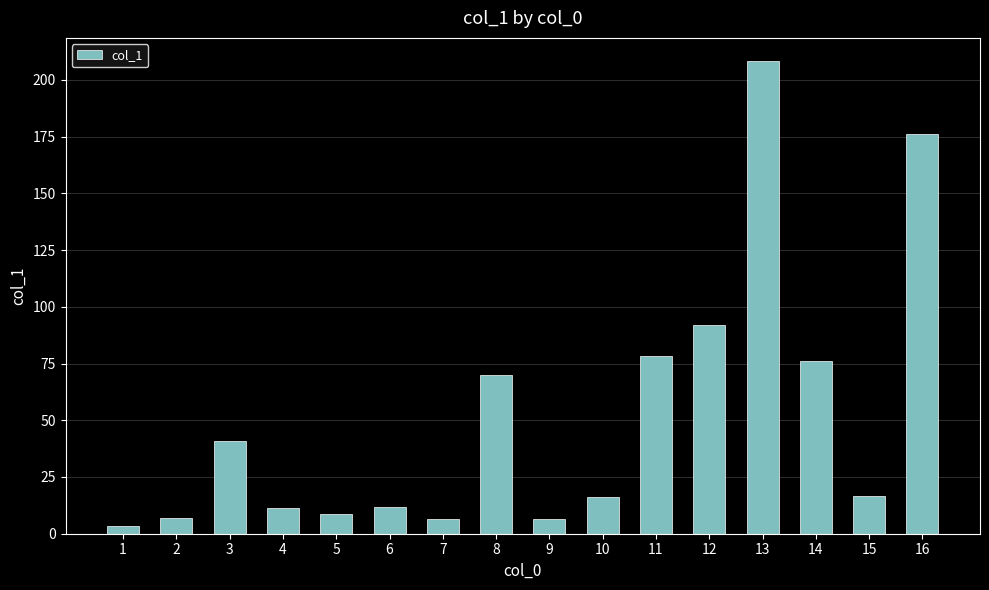

What is the value of the 10th bar from the left?

16.0